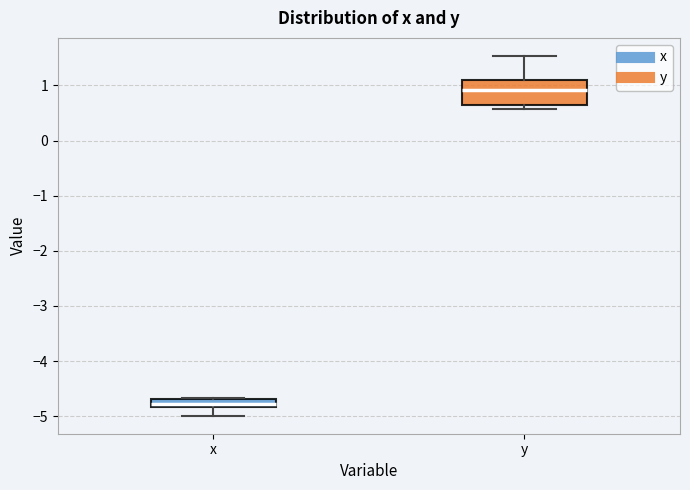

Which box's median line is the lowest?

x